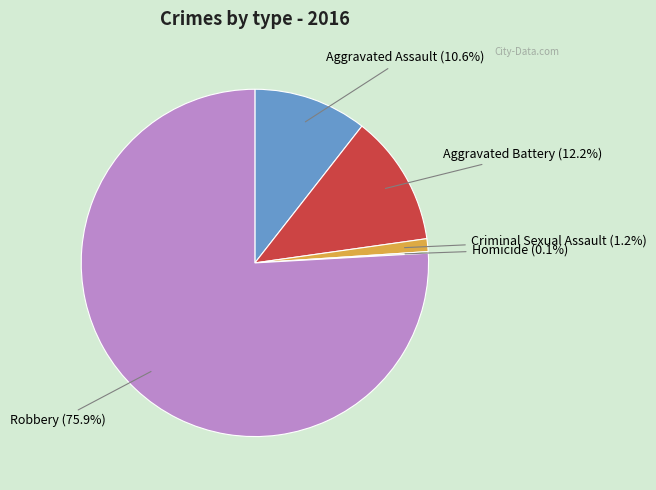

True or false: Aggravated Battery accounts for 6% of the total.

False